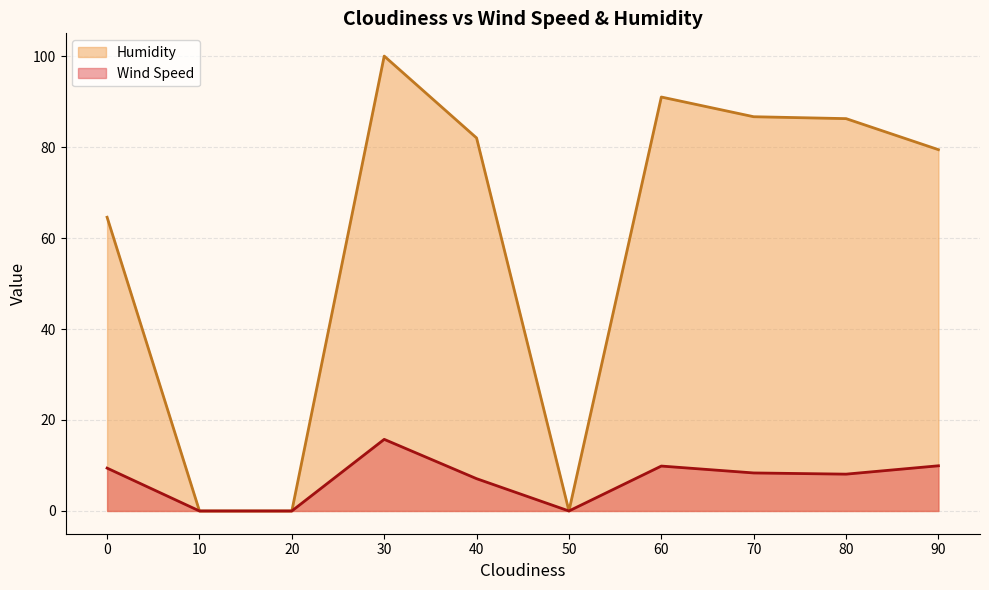

What is the greatest value displayed?

100.0